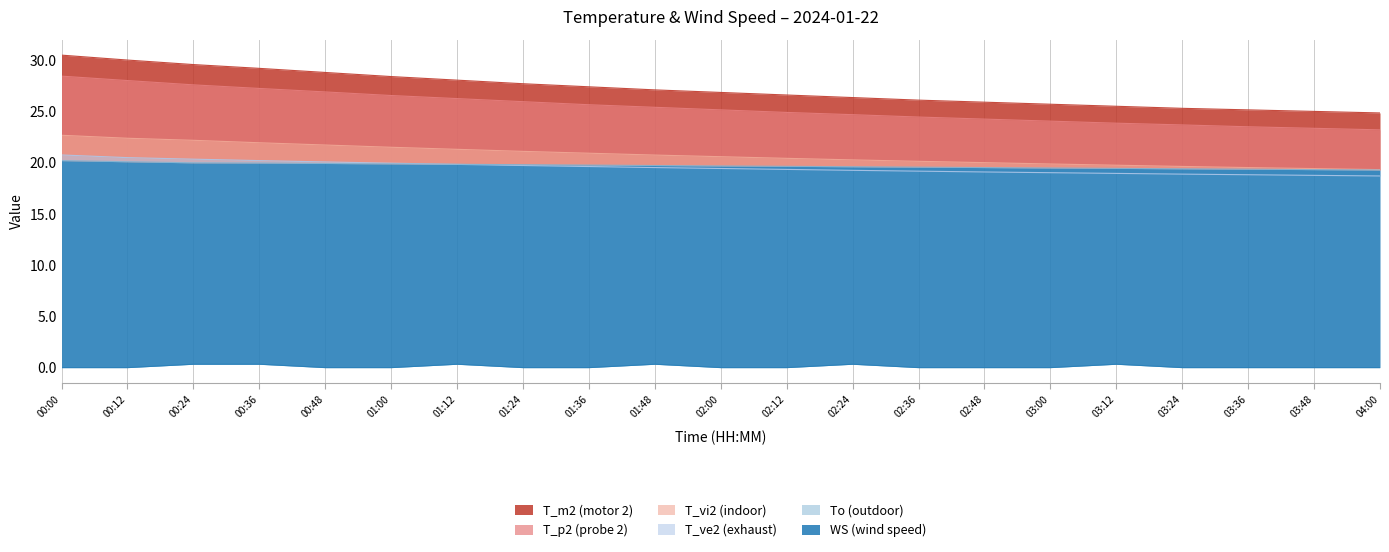

True or false: T_vi2 has more than 2 points higher than both neighbors.

False